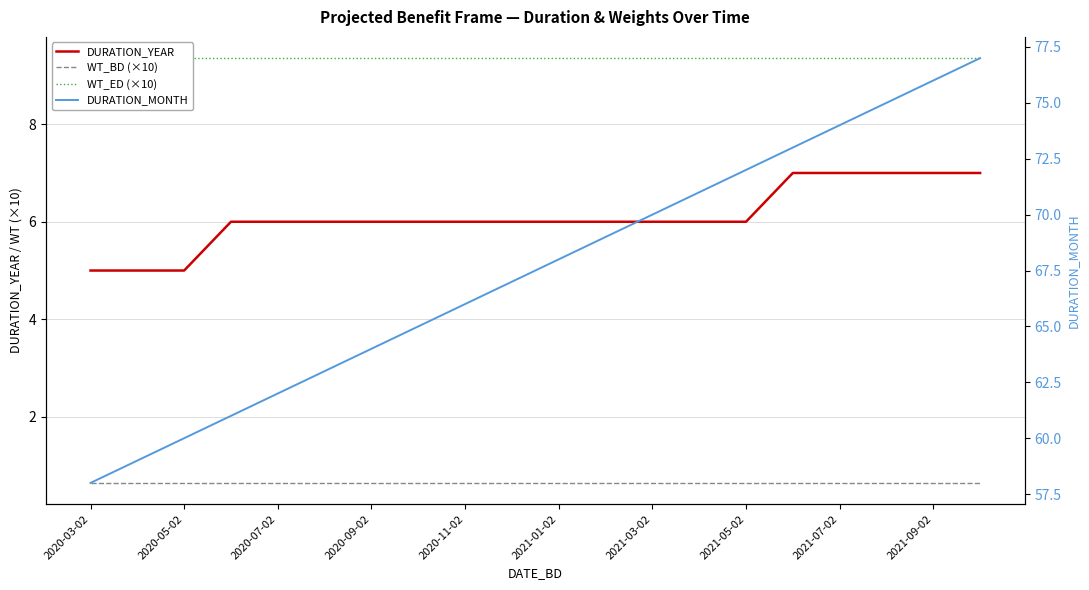

How many lines are shown in the chart?

4